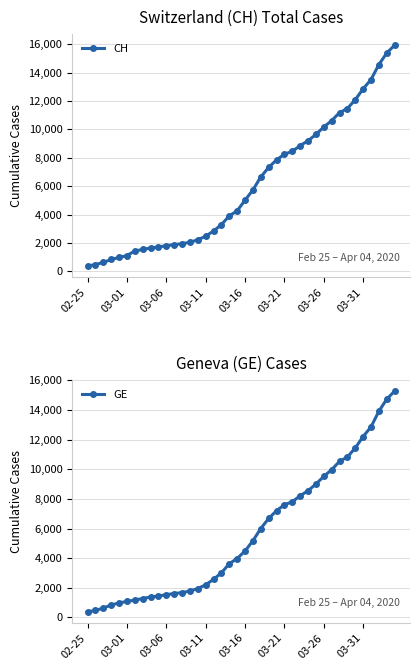

Between 23 and 16, which is larger?

23